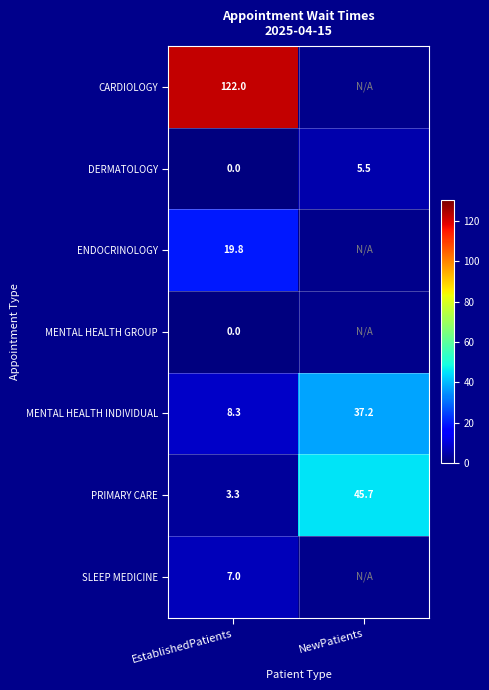

Rank the categories by MENTAL HEALTH INDIVIDUAL value from lowest to highest.

EstablishedPatients, NewPatients